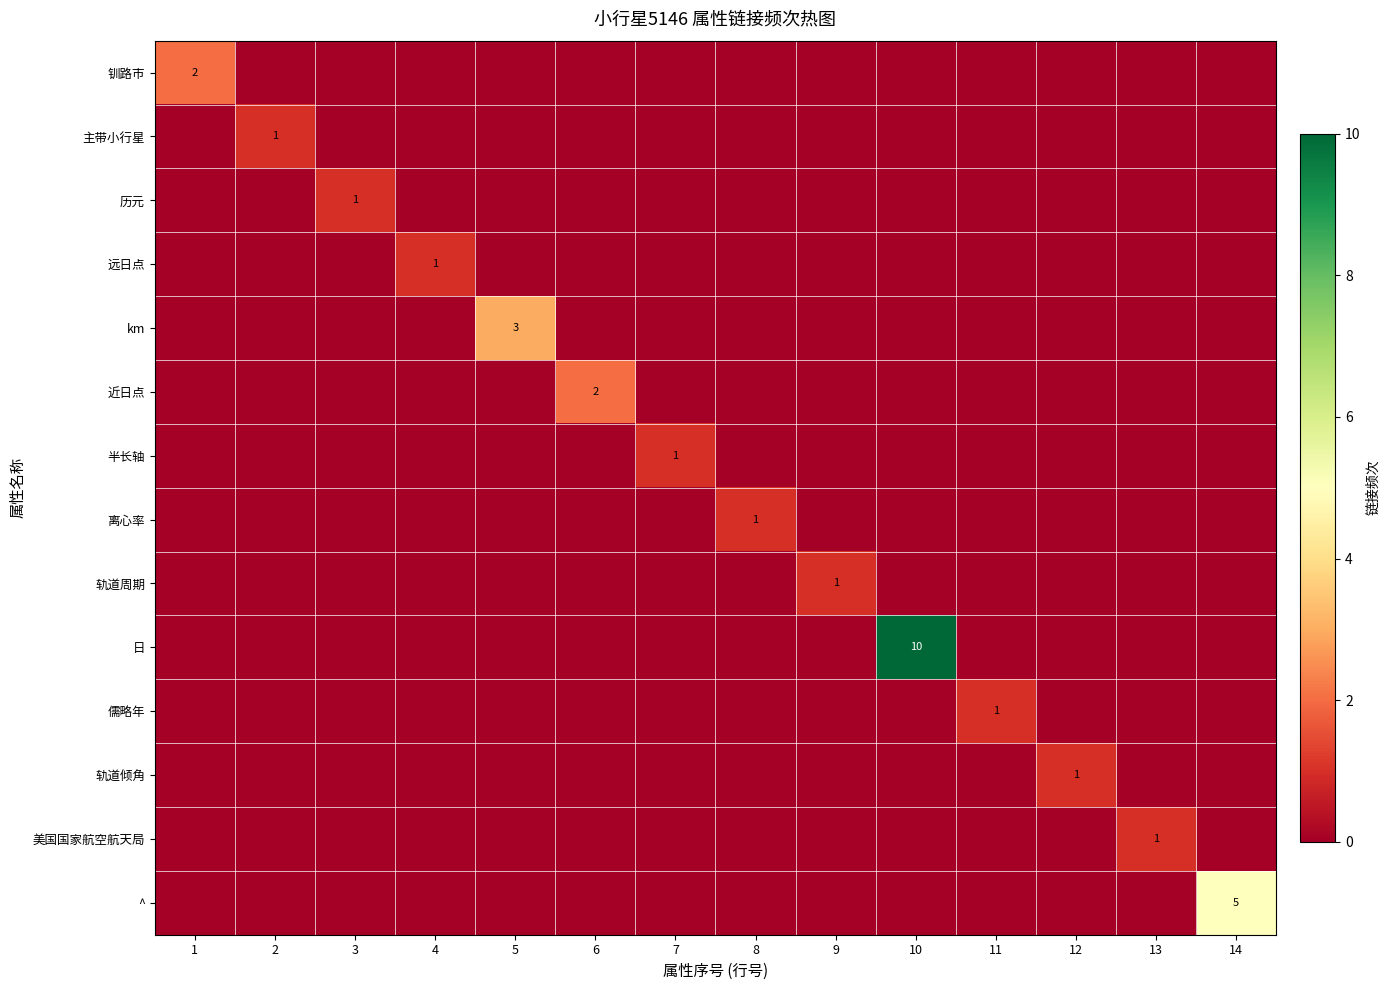

Is it true that 离心率 equals 0 at 14?

True